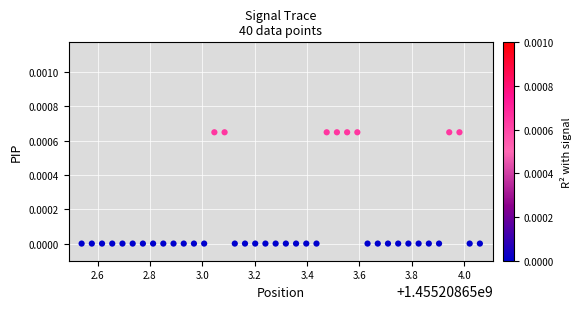

What is the range of X values (max minus min)?

1.5